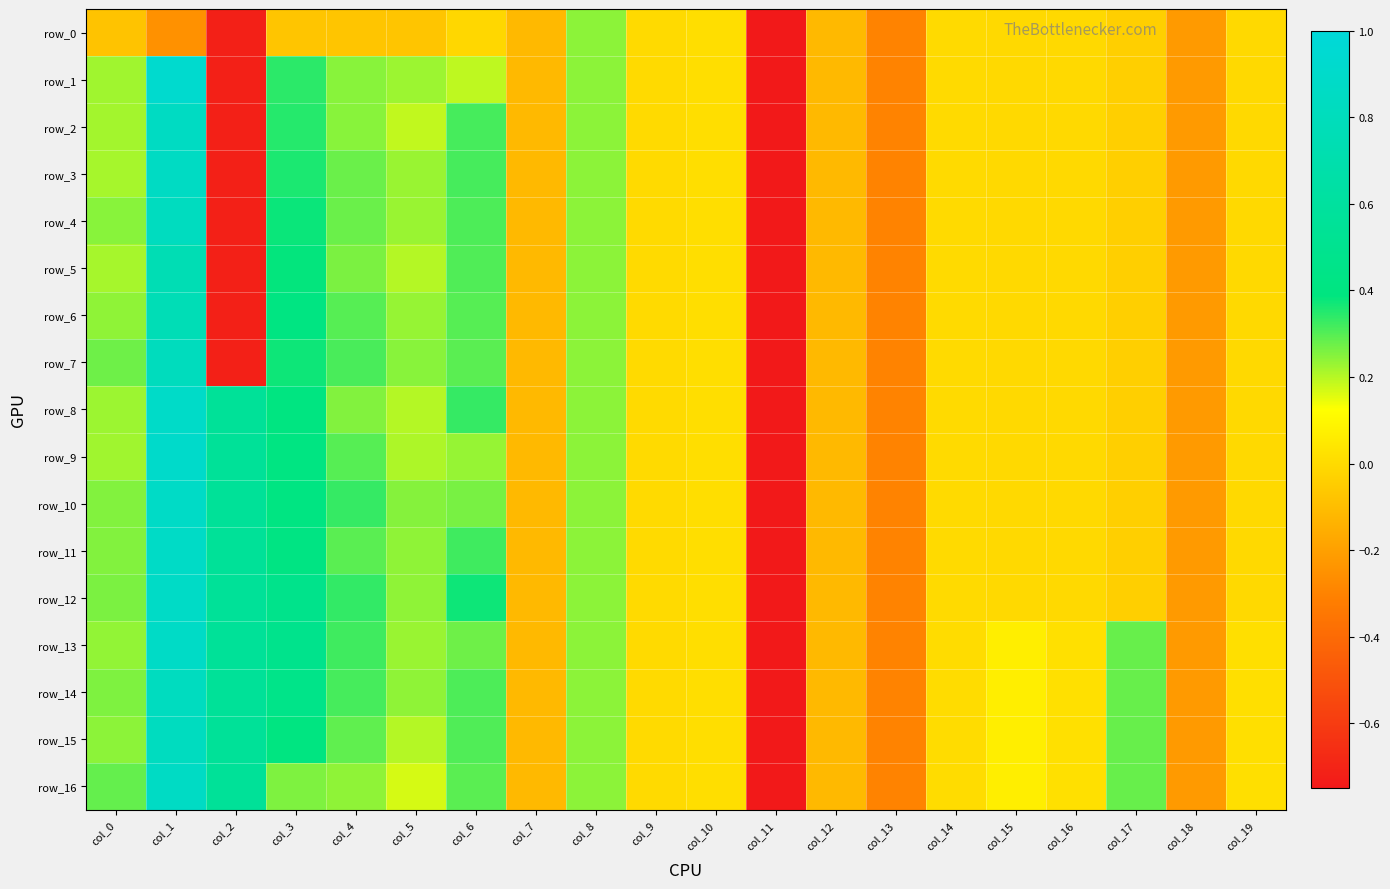

The value of row_15 at col_5 is 0.4. True or false?

False